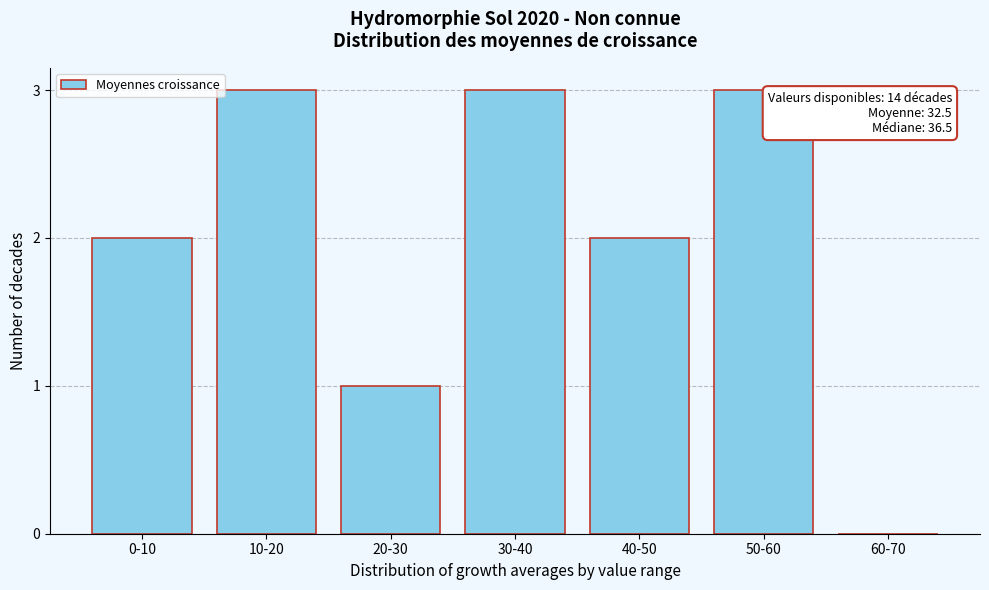

Reading left to right, list all the values displayed in this chart.

0-10=2	10-20=3	20-30=1	30-40=3	40-50=2	50-60=3	60-70=0